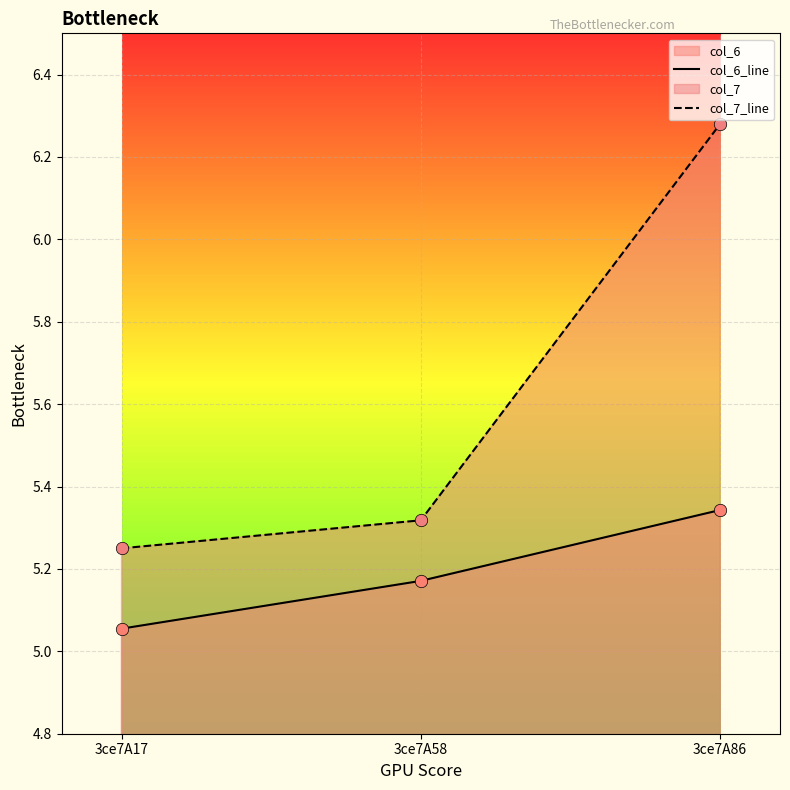

Which series changed the most between 3ce7A58 and 3ce7A86?

col_7_line